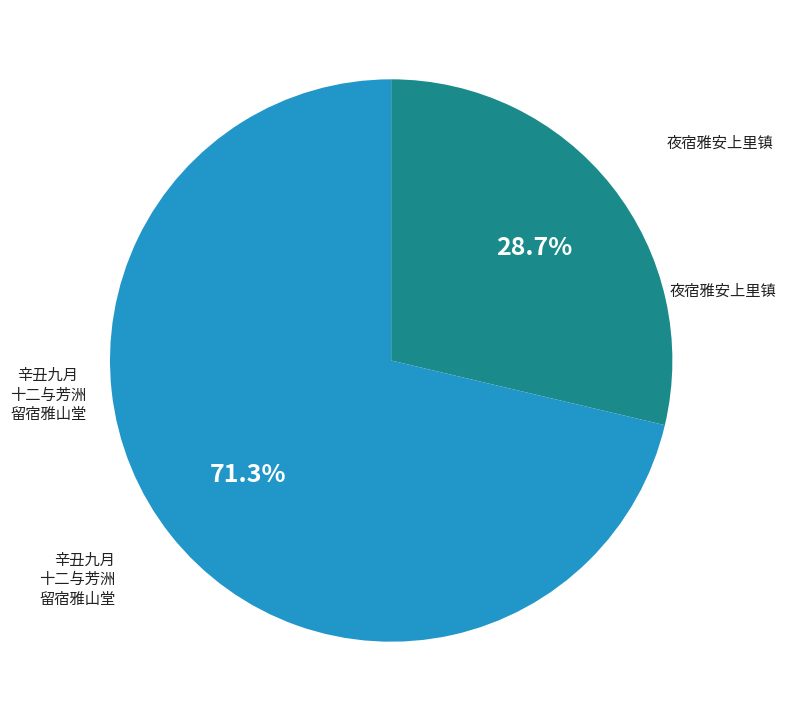

Is there a majority slice in this chart?

Yes